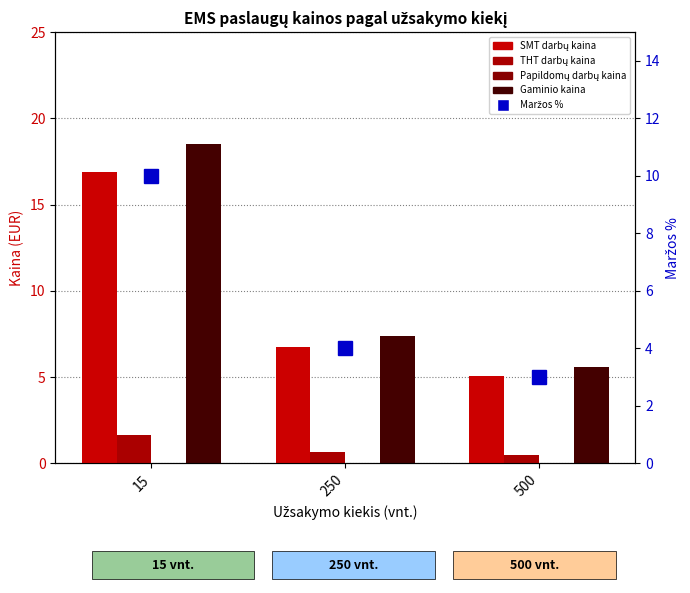

What is the difference between the highest and lowest values at 500?

5.6